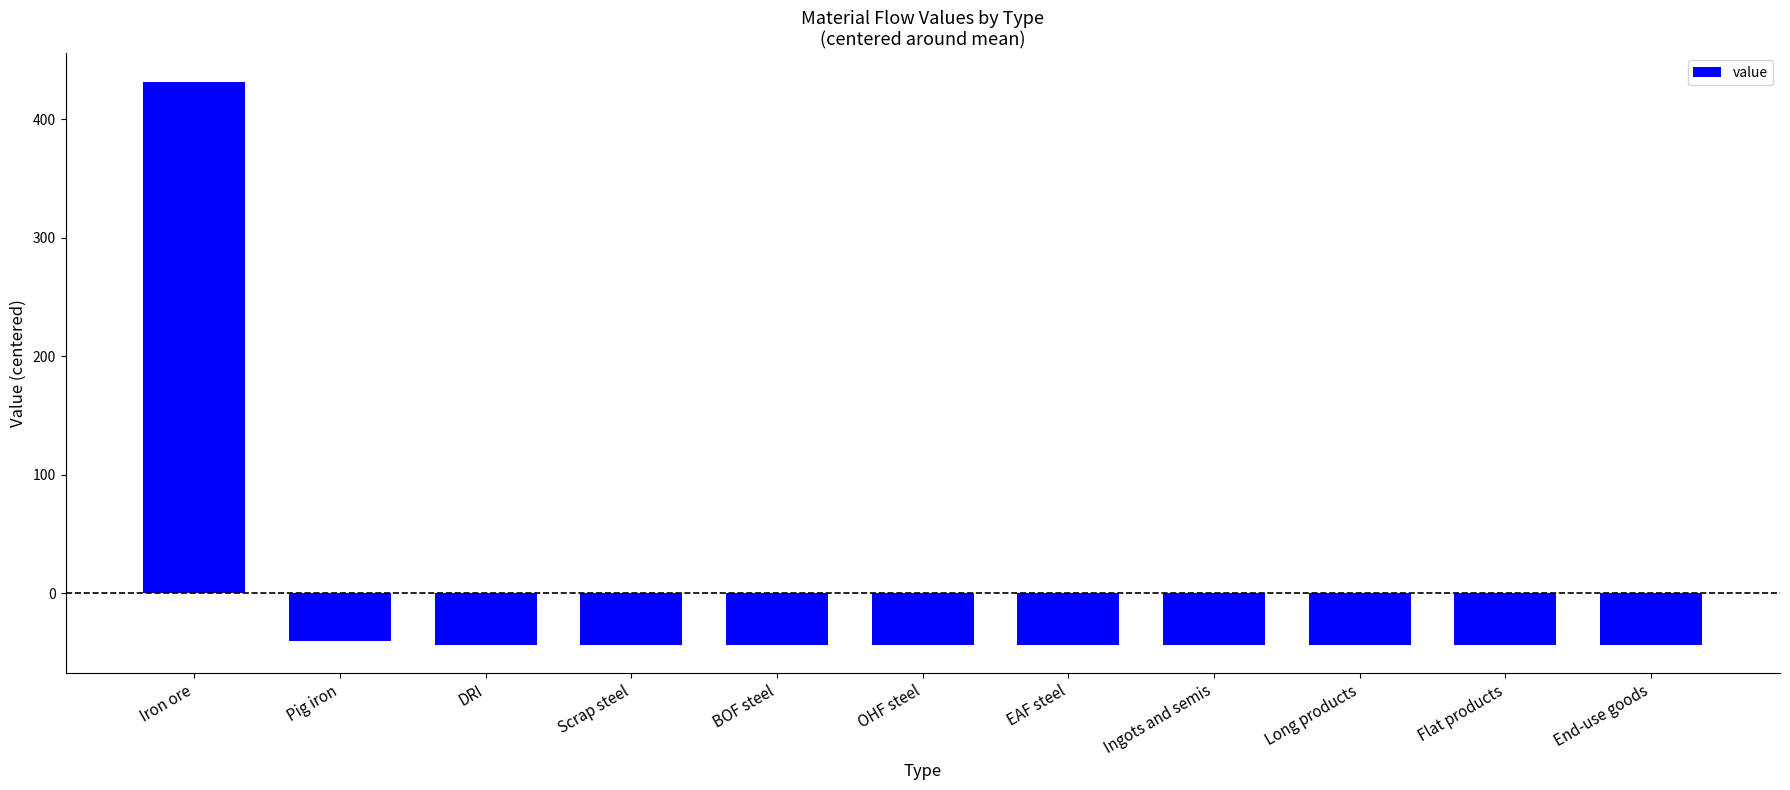

Are the bars grouped side by side (vs. stacked)?

No